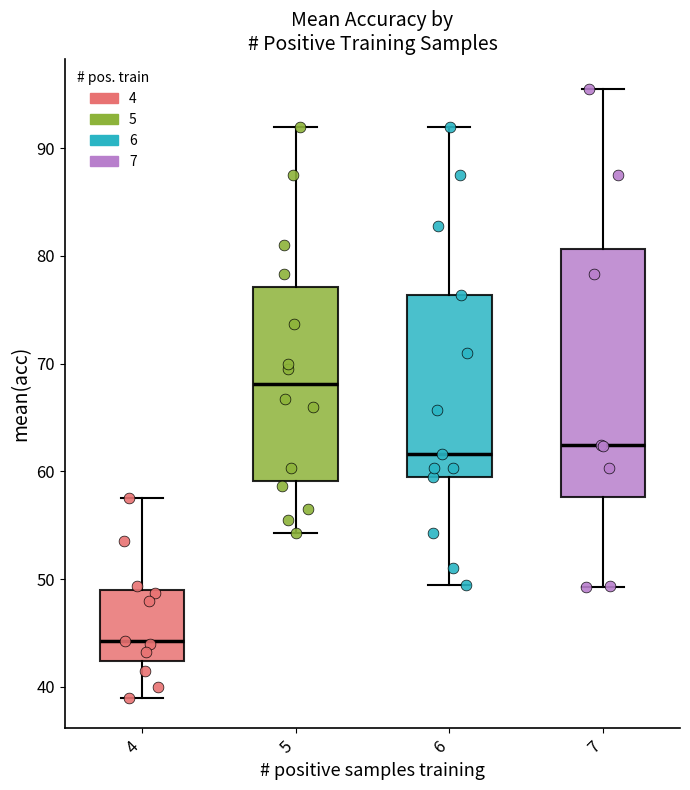

Reading left to right, read every box against the y-axis: the position of its median line, the range the box covers, and the ends of its whiskers. The values are not printed on the chart, so give them approximately, as read against the axis.

4: median 44, box 42 to 49, whiskers 39 to 58
5: median 68, box 59 to 77, whiskers 54 to 92
6: median 62, box 60 to 76, whiskers 50 to 92
7: median 62, box 58 to 81, whiskers 49 to 96